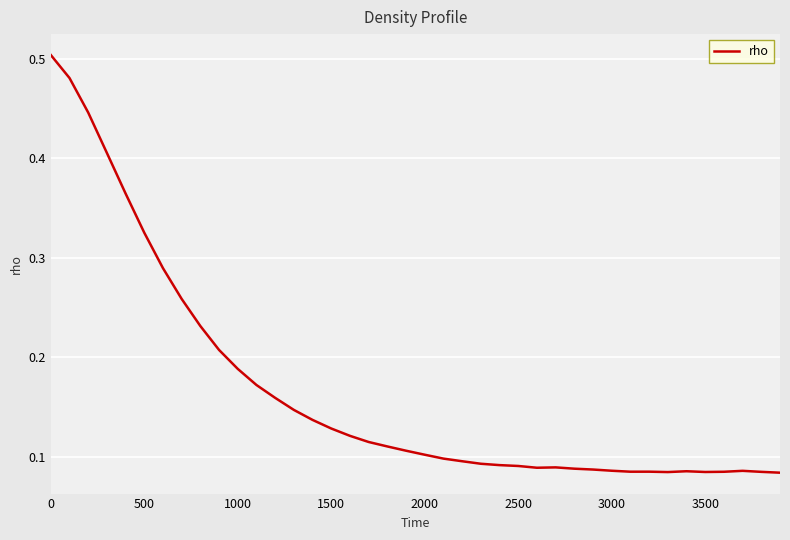

True or false: there are more than 1 points higher than both neighbors.

True